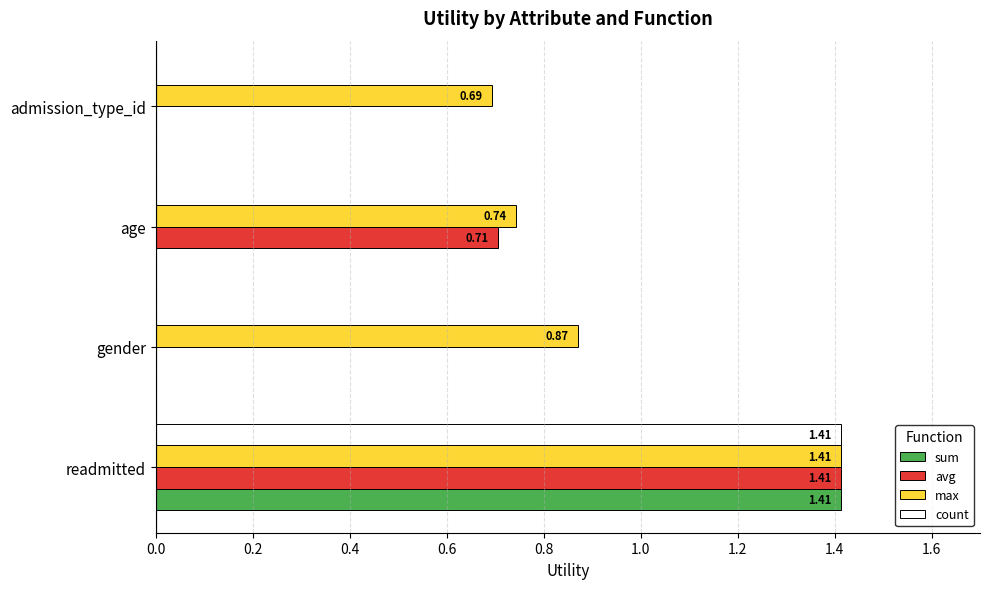

Which series changed the most between age and admission_type_id?

avg